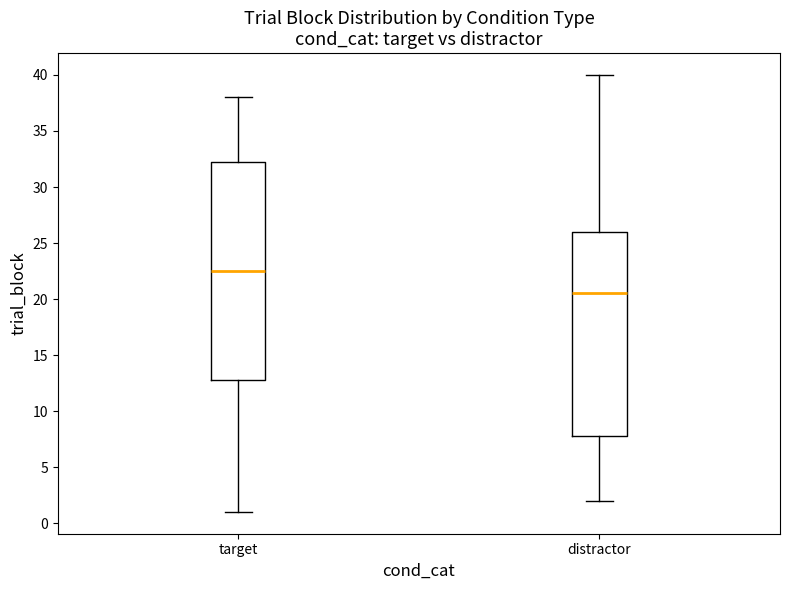

Which box has the highest median line?

target